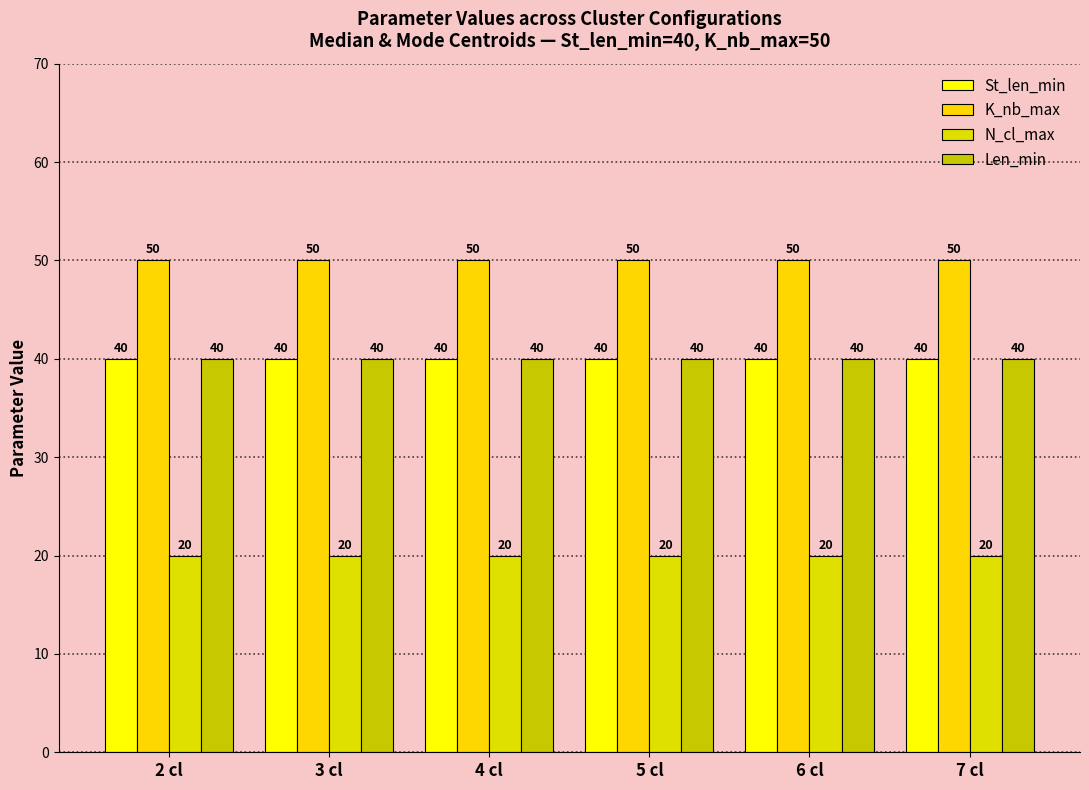

What is the highest value of the Len_min series?

40